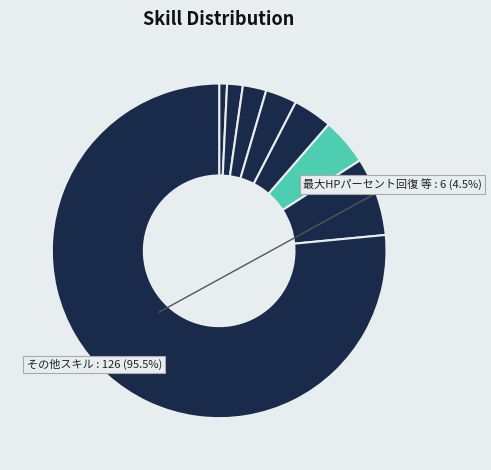

To the nearest percent, what is the difference between the largest and smallest slice percentages?

76%